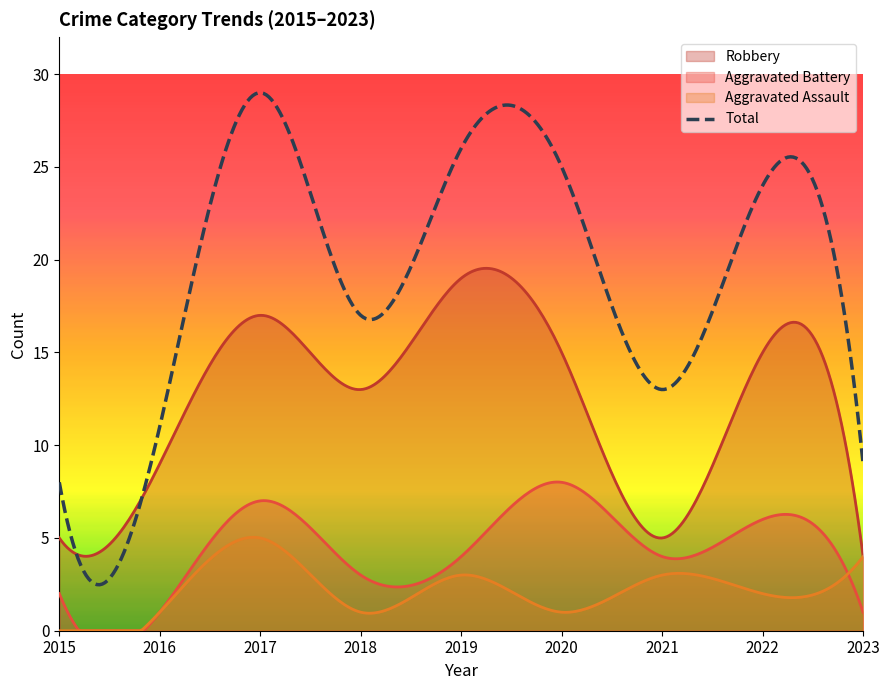

Reading right to left, extract all data points from this chart.

Robbery: 2023=4	2022=15	2021=5	2020=15	2019=19	2018=13	2017=17	2016=9	2015=5
Aggravated Battery: 2023=1	2022=6	2021=4	2020=8	2019=4	2018=3	2017=7	2016=1	2015=2
Aggravated Assault: 2023=4	2022=2	2021=3	2020=1	2019=3	2018=1	2017=5	2016=1	2015=0
Total: 2023=9	2022=24	2021=13	2020=25	2019=26	2018=17	2017=29	2016=11	2015=8